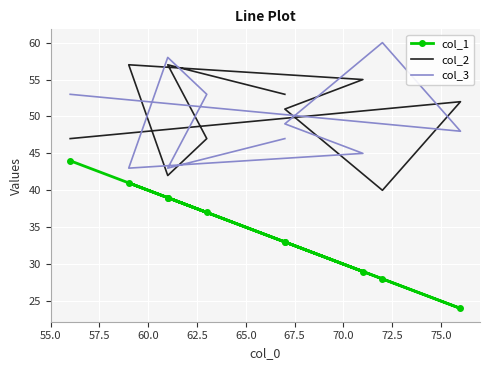

The value of col_2 at 55.0 is 27. True or false?

False